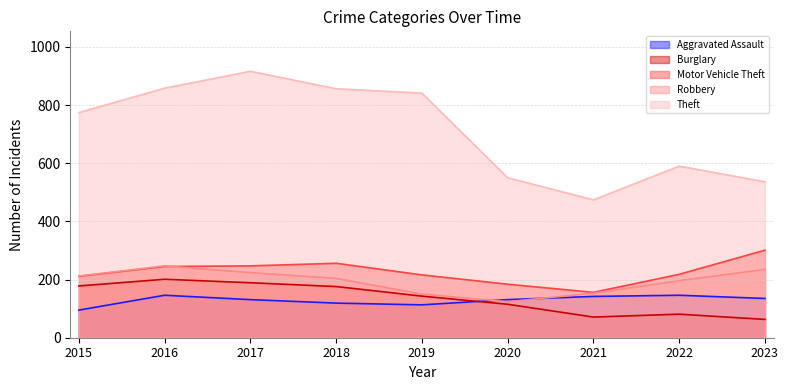

At which category does Theft reach its first local peak?

2017